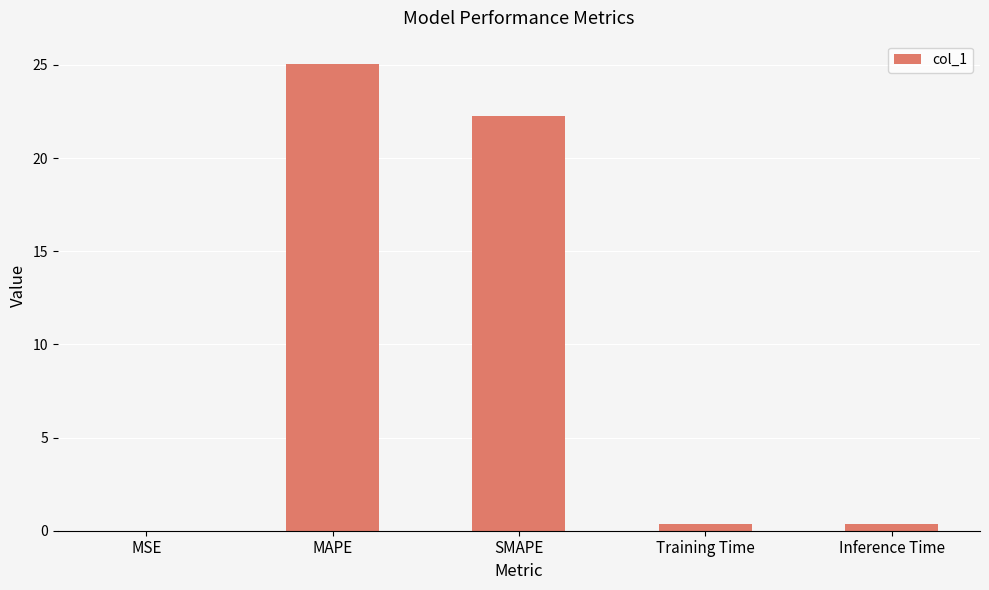

What is the maximum value shown in the chart?

25.0